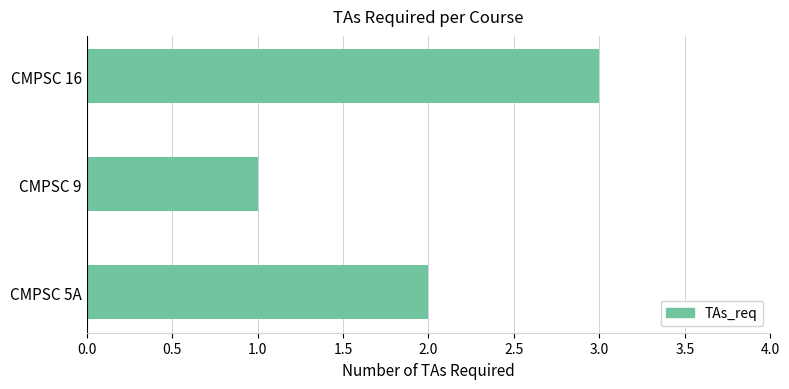

Read the value at CMPSC 16.

3